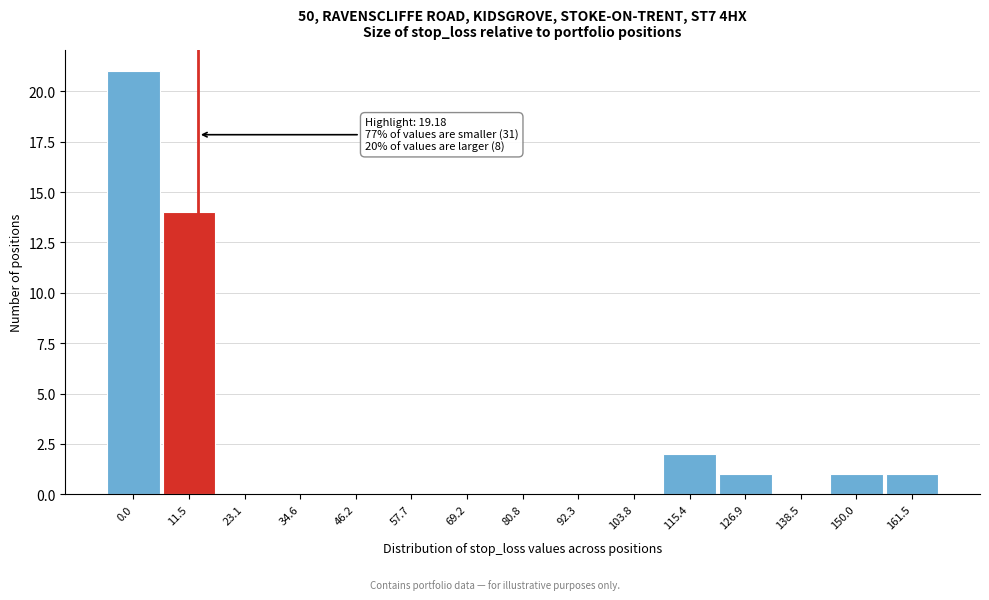

Reading left to right, list all the values displayed in this chart.

0.0=21	11.5=14	23.1=0	34.6=0	46.2=0	57.7=0	69.2=0	80.8=0	92.3=0	103.8=0	115.4=2	126.9=1	138.5=0	150.0=1	161.5=1